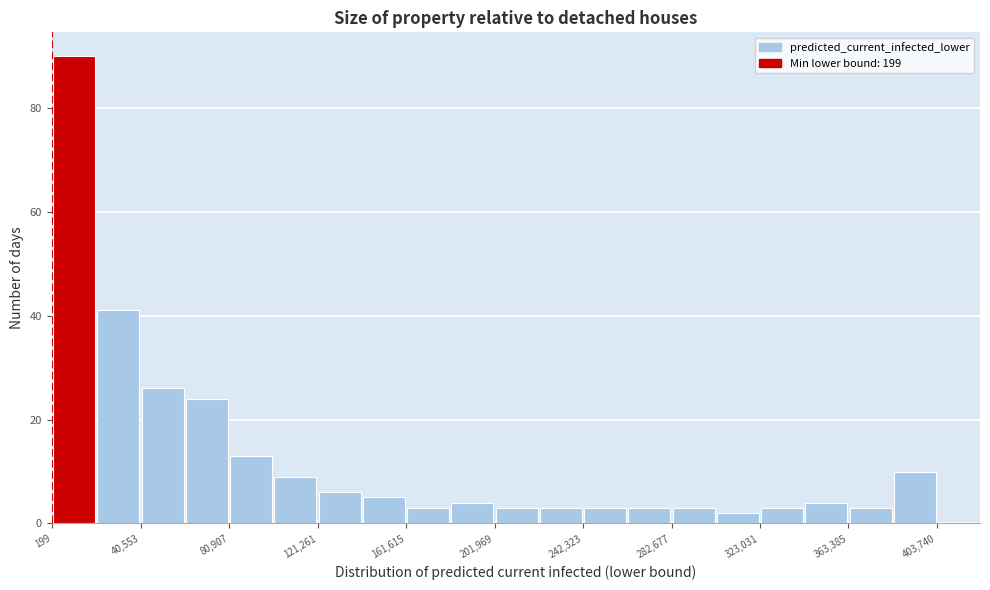

Which range on the x-axis has the tallest bar?

0 to 20000